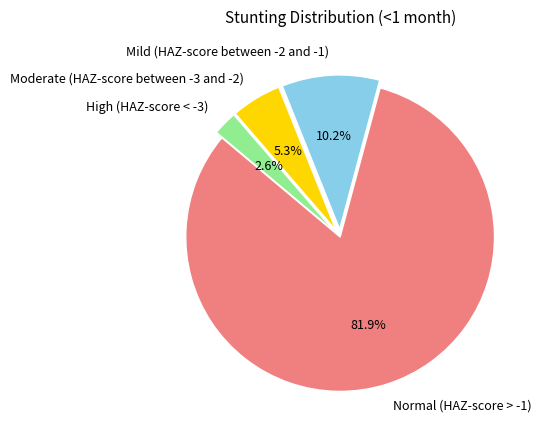

Which category has the biggest portion of the pie?

Normal (HAZ-score > -1)